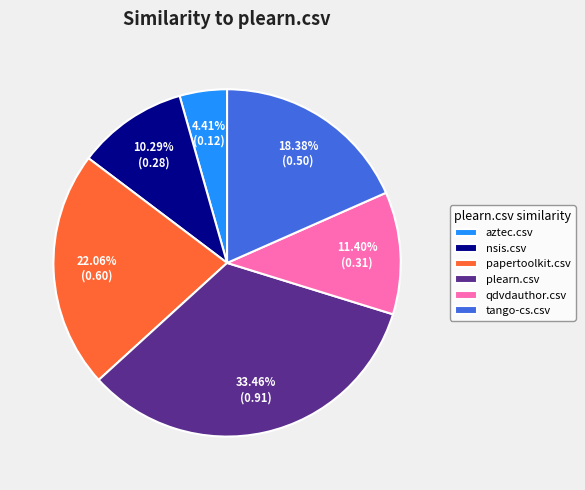

True or false: plearn.csv accounts for 33% of the total.

True